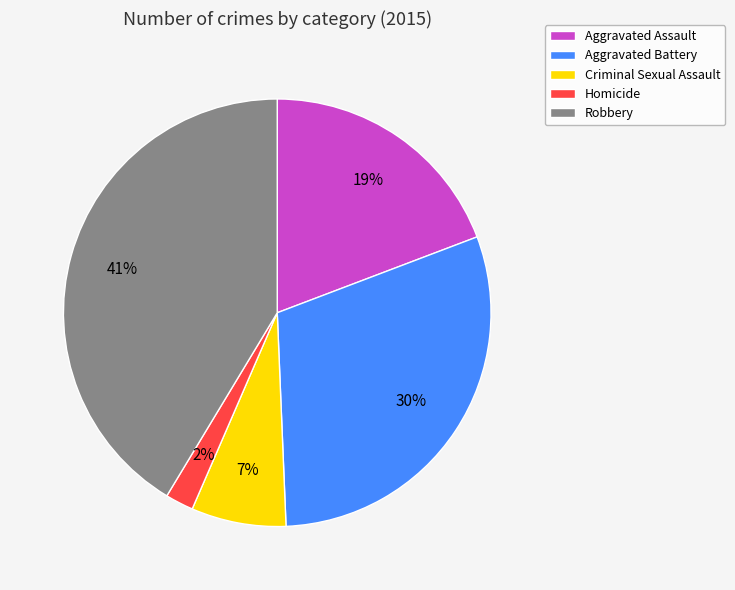

What is the ratio of the value at Robbery to the value at Aggravated Assault?

2.2